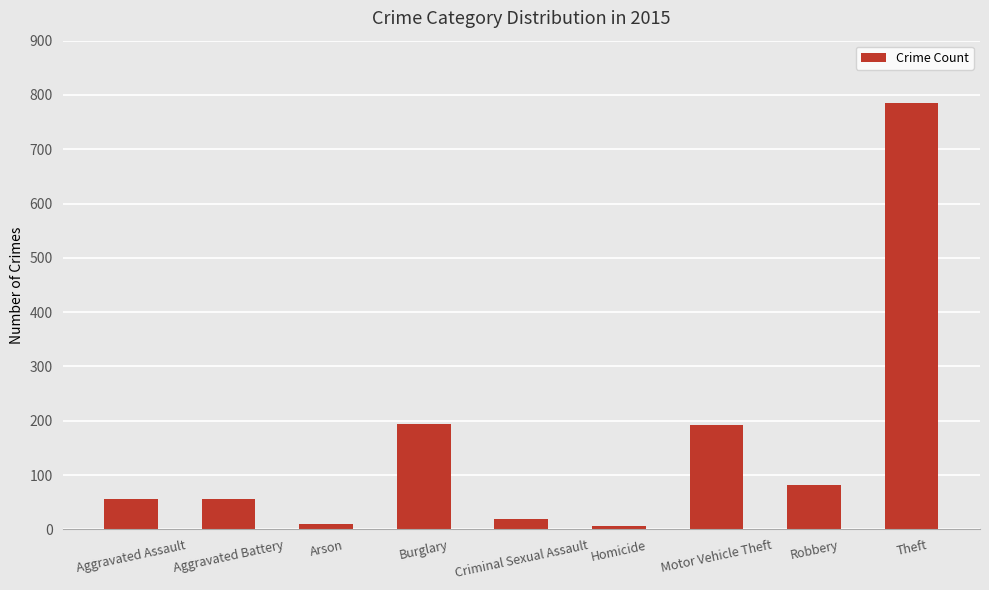

Which category has the highest value across all series?

Theft